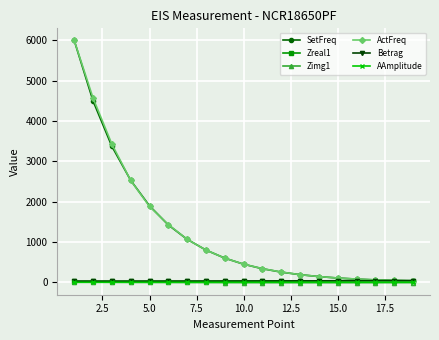

At how many categories does at least one series exceed 2428?

4